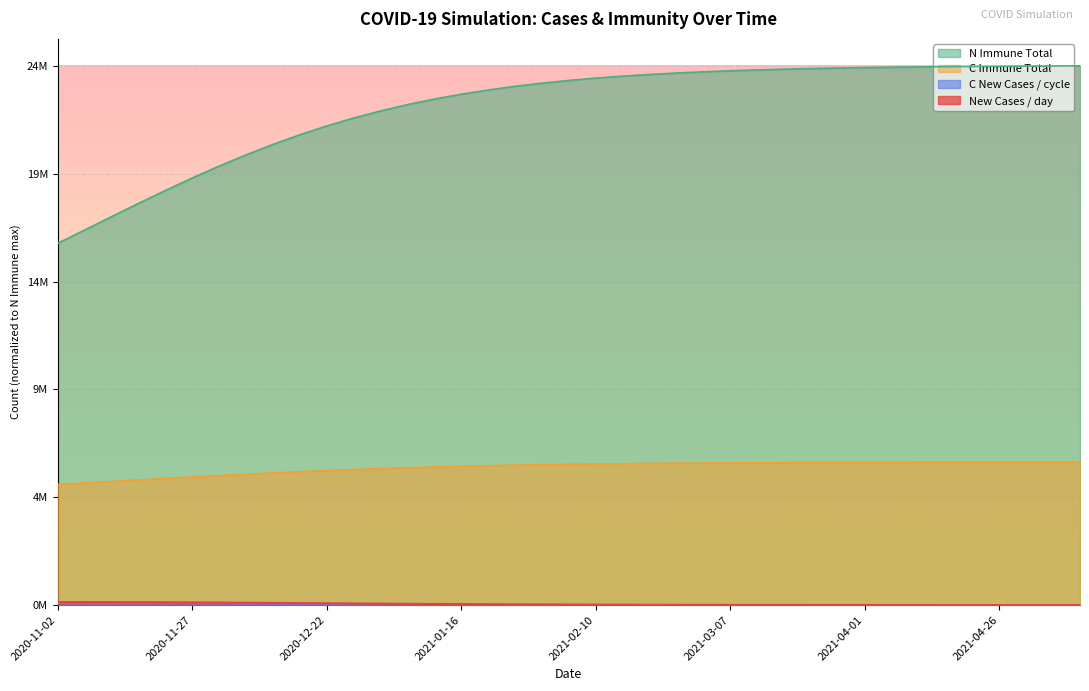

Which series has the largest total across all categories?

N Immune Total